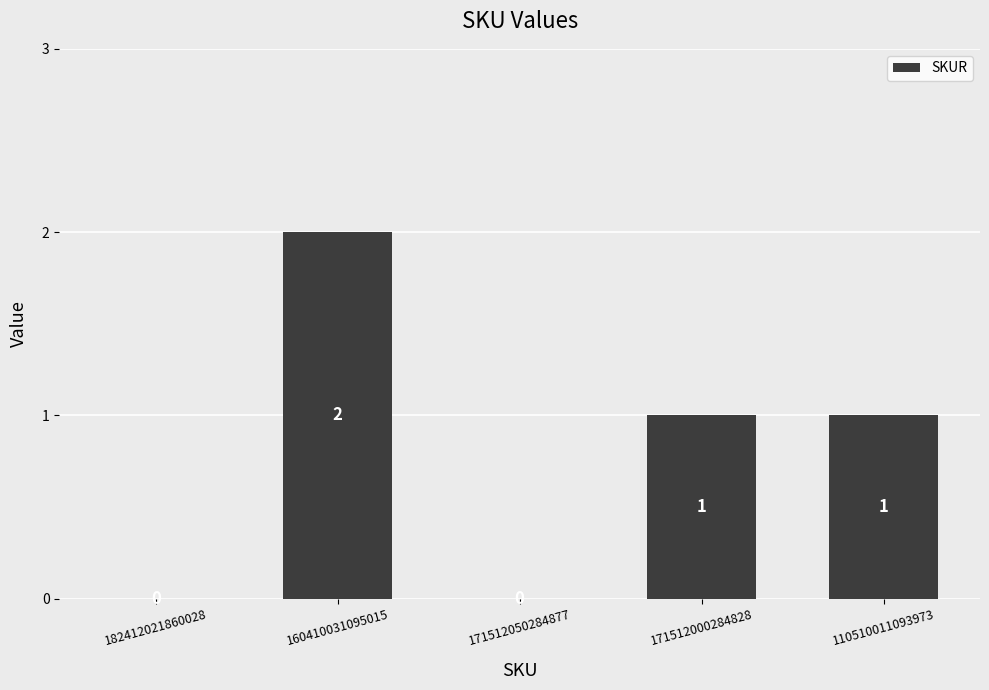

Where does the data first go above 1?

160410031095015